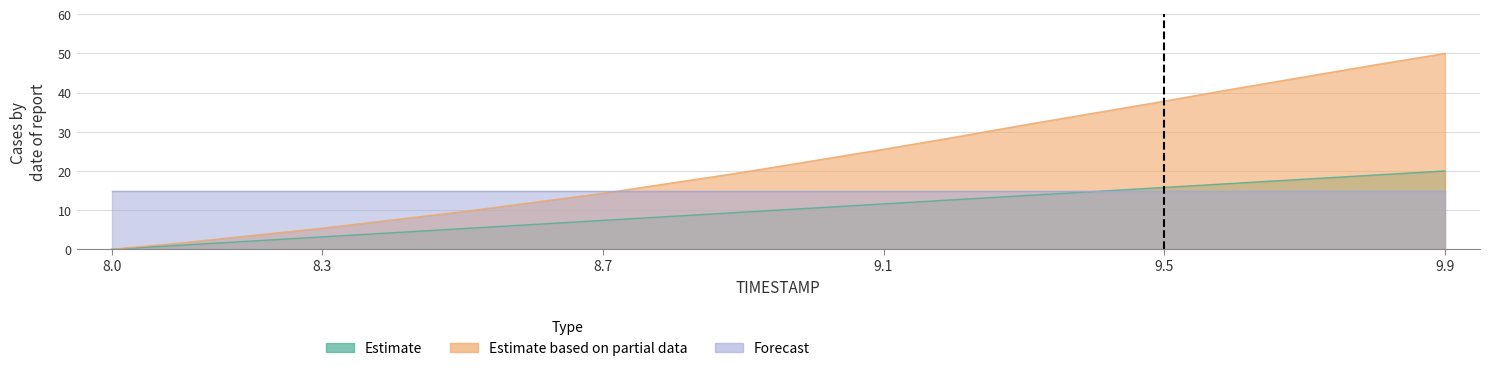

What is the label of the 19th point from the right?

8.1